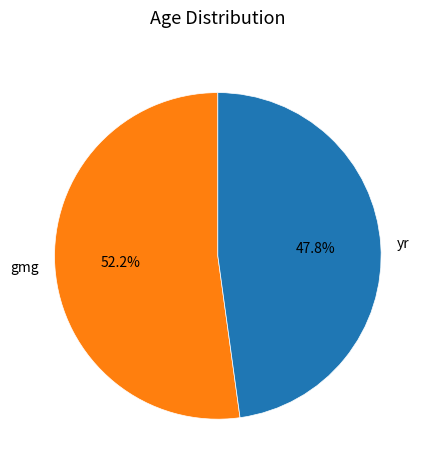

True or false: yr accounts for 48% of the total.

True